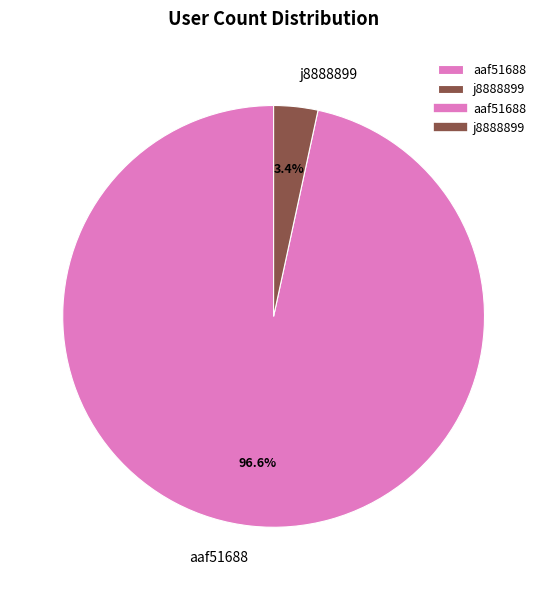

Which slice represents more than half of the pie?

aaf51688